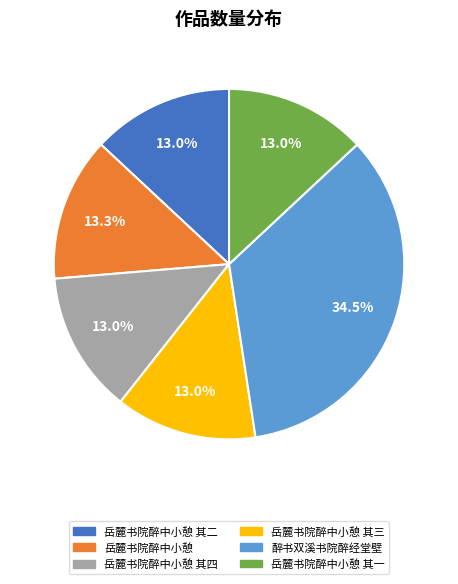

Does any single category account for the majority?

No